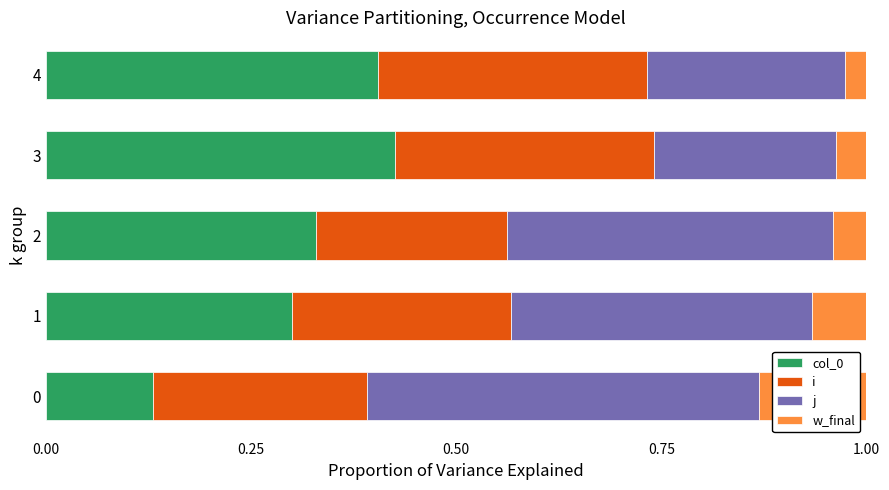

What is the total value across all series at 3?

1.0